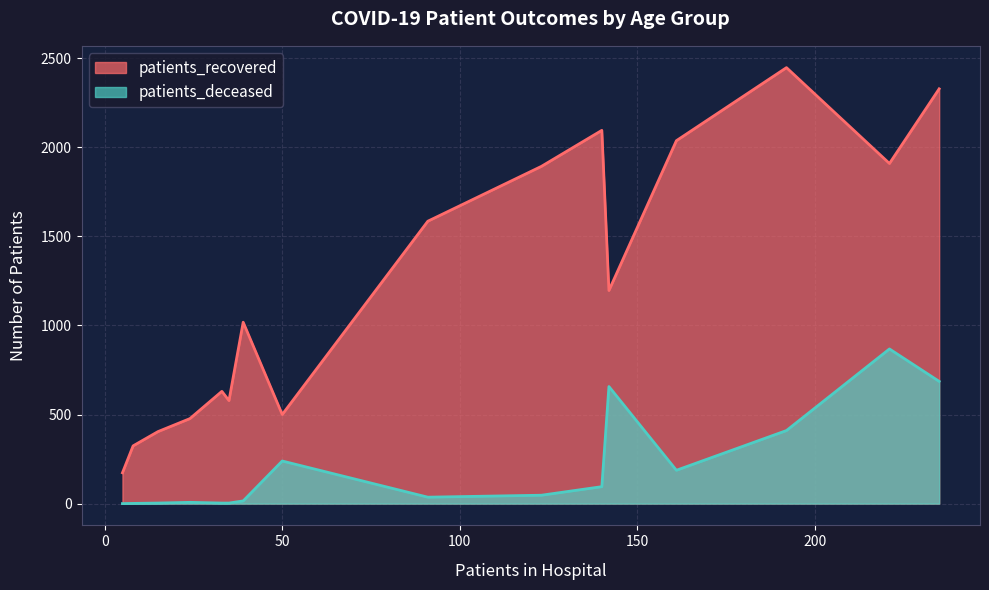

What is the maximum value shown in the chart?

2447